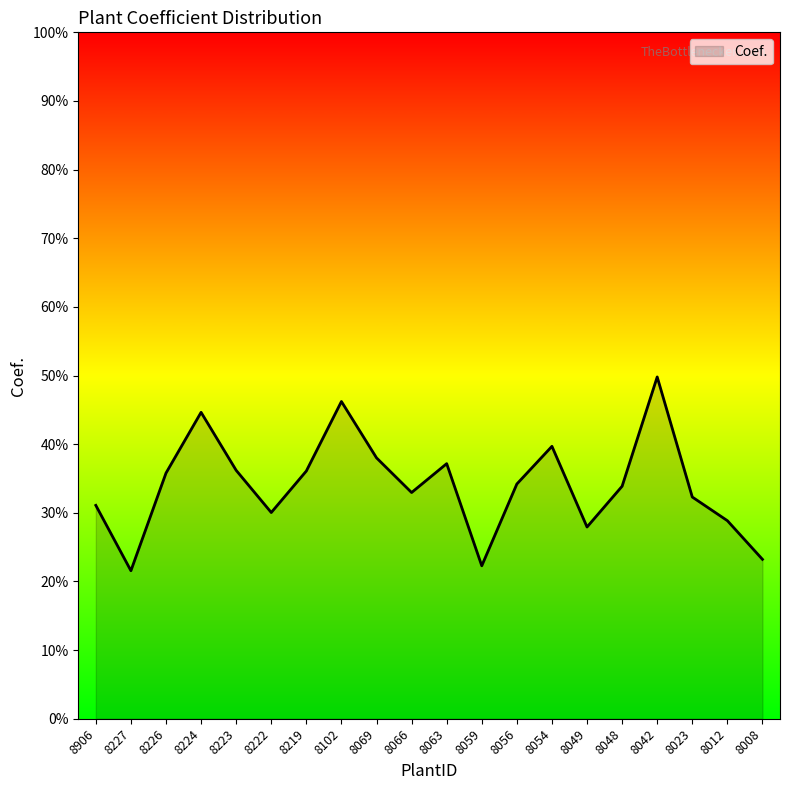

What is the change in value from 8049 to 8048?

+0.1